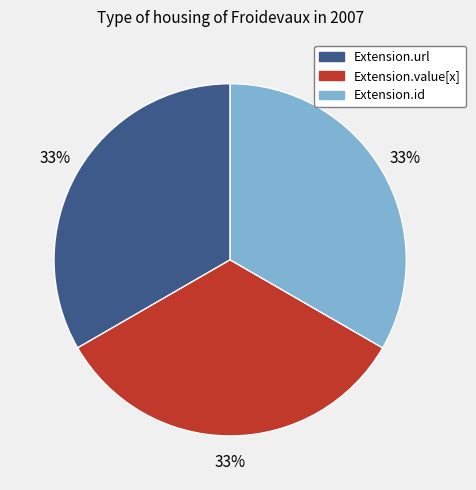

Does any single category account for the majority?

No